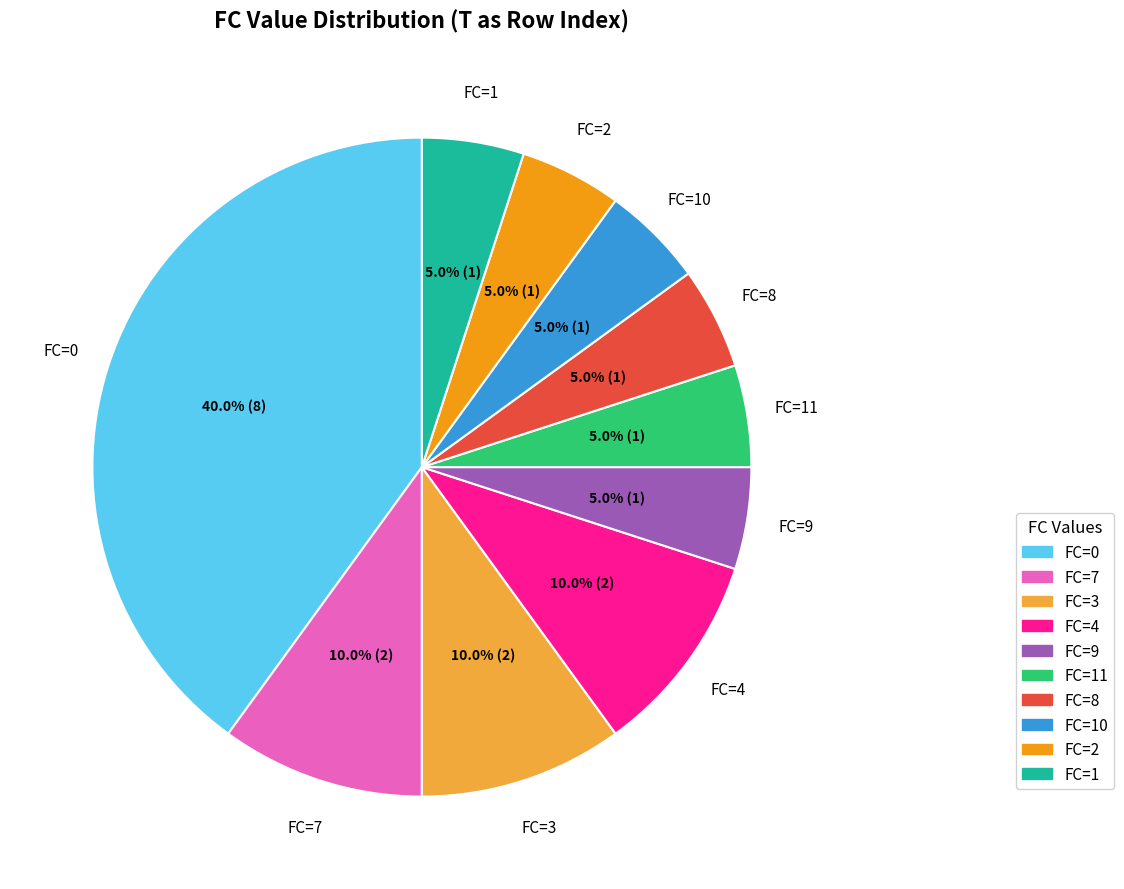

Does any single category account for the majority?

No